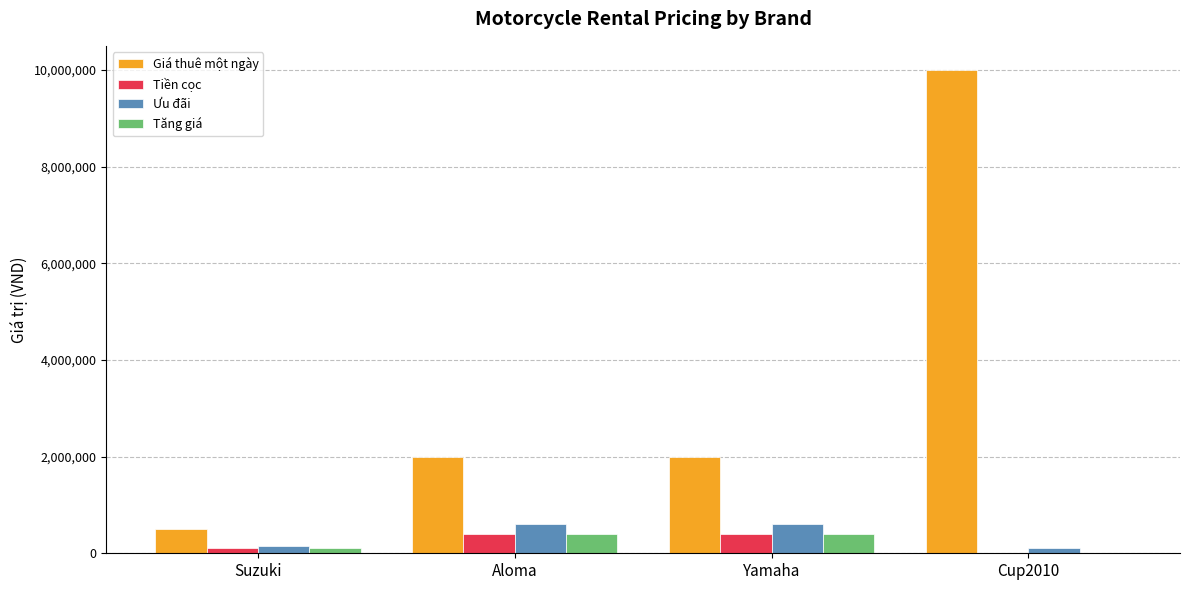

Which series has the largest total across all categories?

Giá thuê một ngày